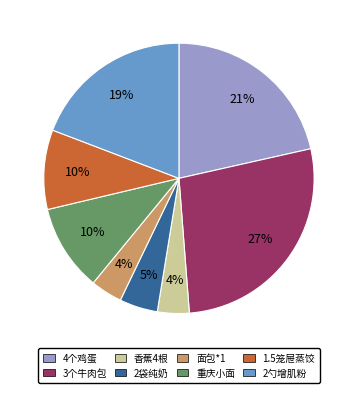

How many slices are in this pie chart?

8